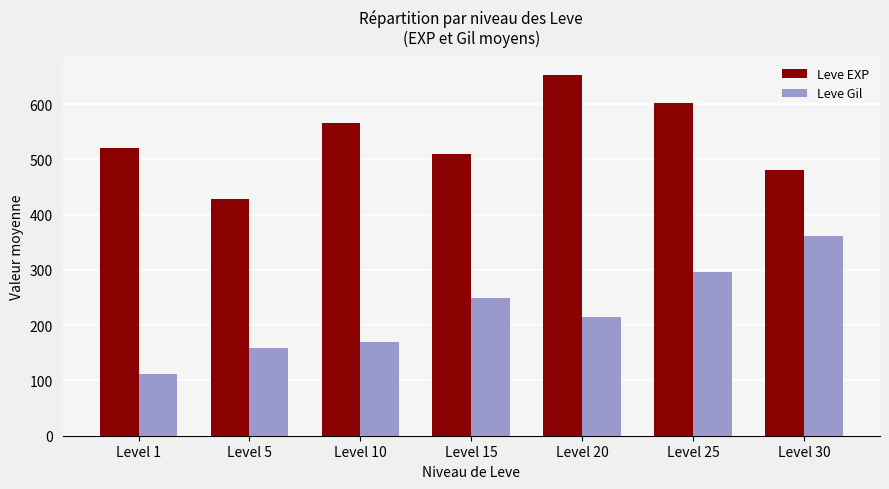

Count the number of data series in this chart.

2